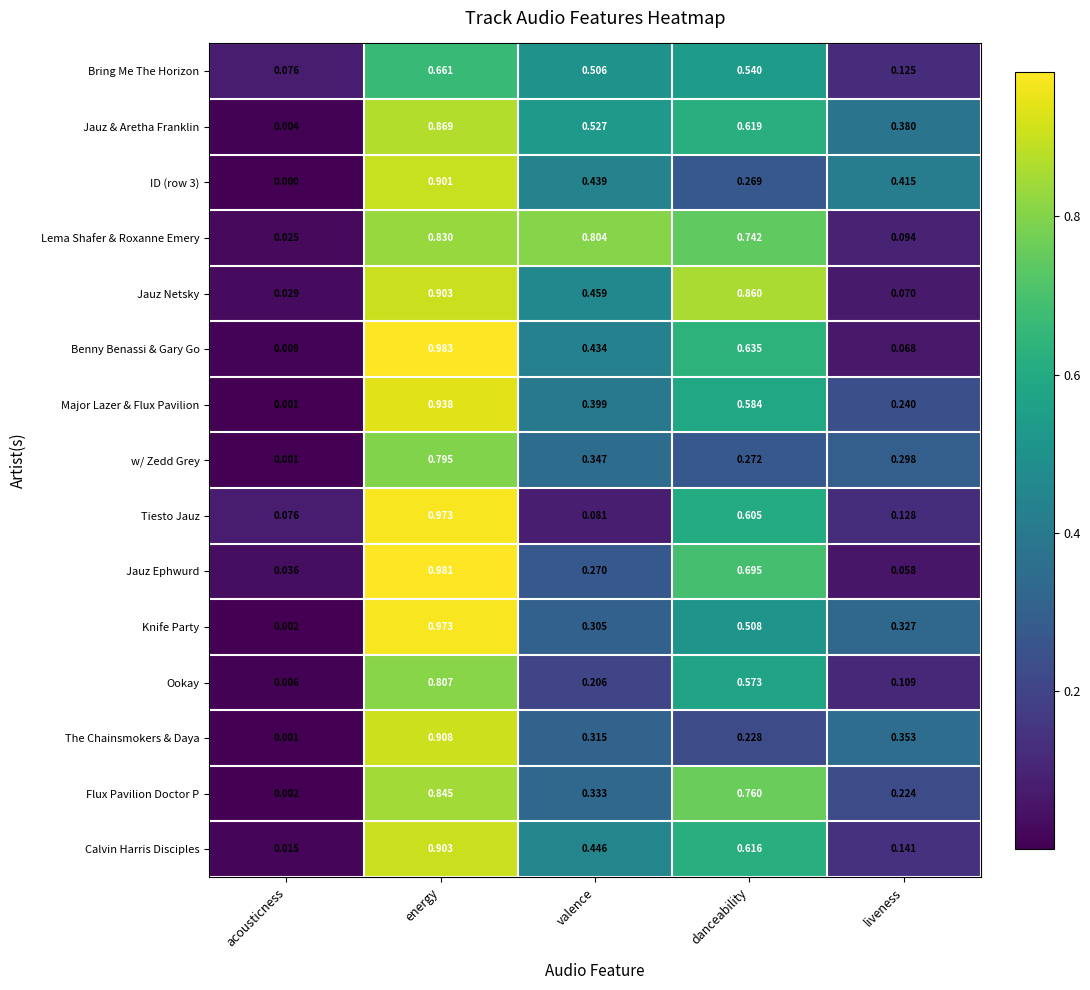

Which category has the lowest value across all series?

acousticness